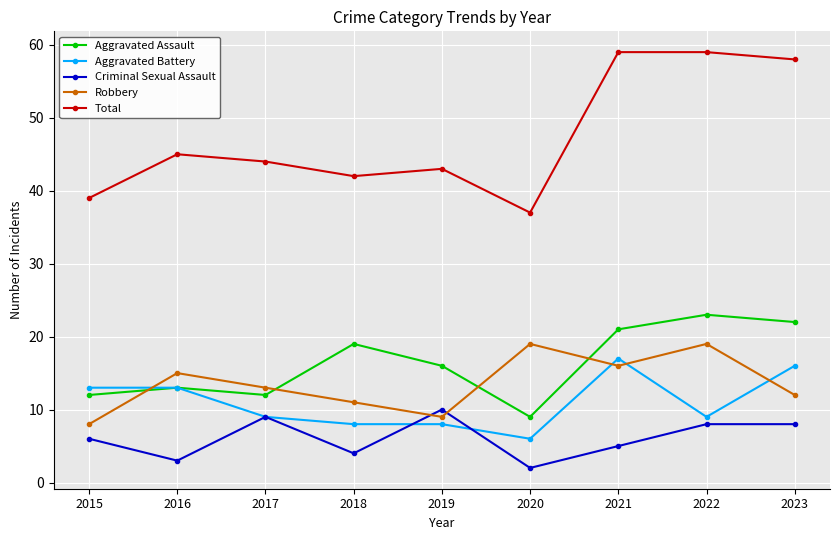

How many interior local valleys does the Aggravated Assault series have?

2